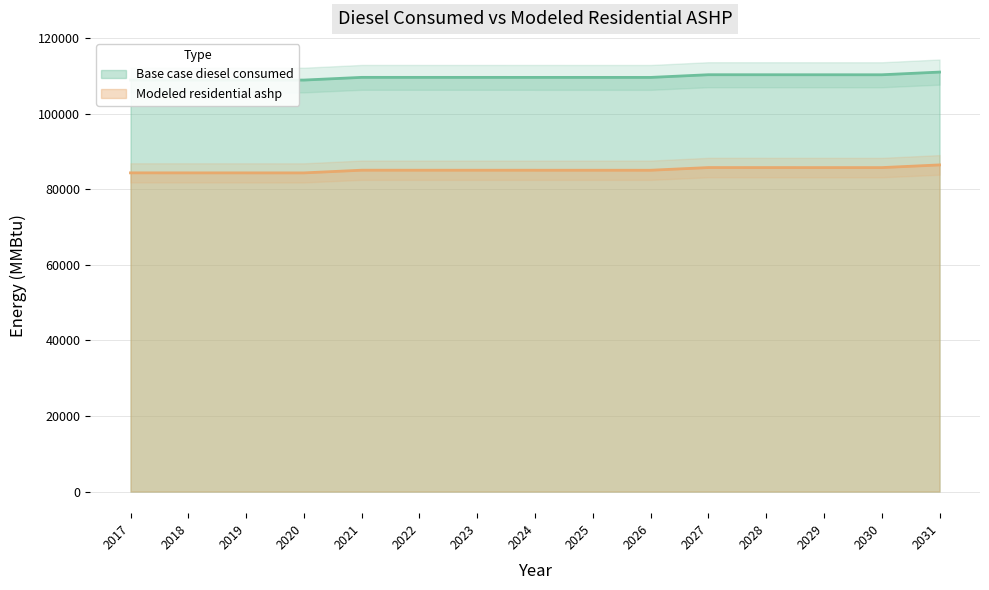

Which series changed the most between 2021 and 2023?

Base case diesel consumed